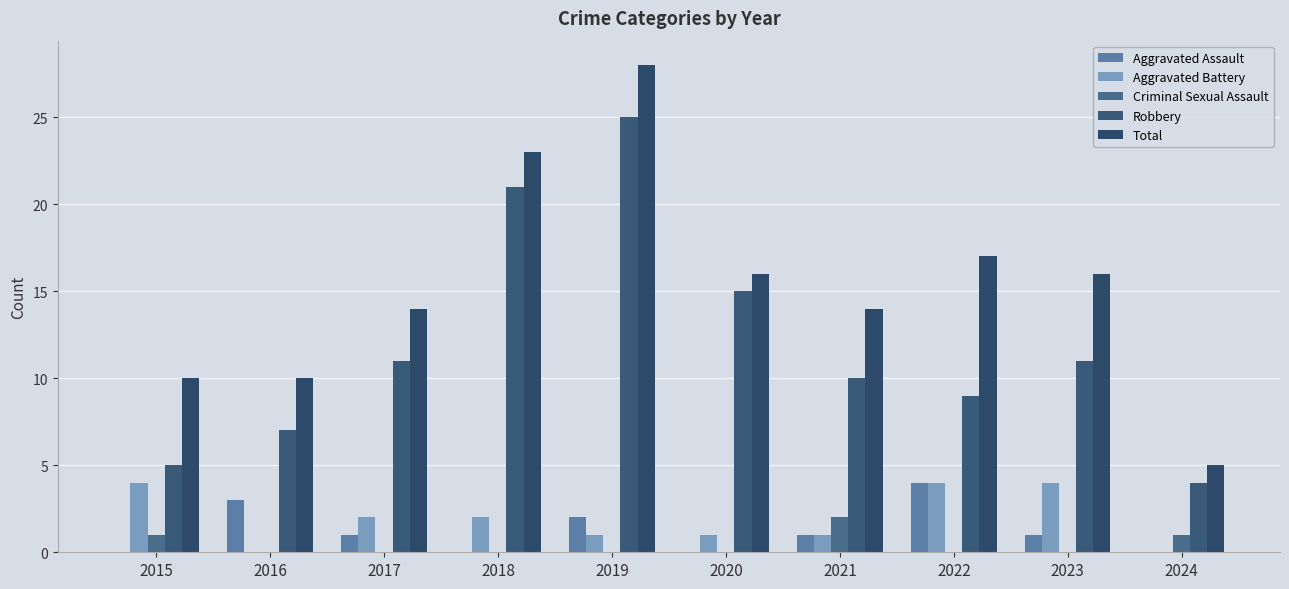

Reading left to right, transcribe all the data shown in this chart.

Aggravated Assault: 2015=0	2016=3	2017=1	2018=0	2019=2	2020=0	2021=1	2022=4	2023=1	2024=0
Aggravated Battery: 2015=4	2016=0	2017=2	2018=2	2019=1	2020=1	2021=1	2022=4	2023=4	2024=0
Criminal Sexual Assault: 2015=1	2016=0	2017=0	2018=0	2019=0	2020=0	2021=2	2022=0	2023=0	2024=1
Robbery: 2015=5	2016=7	2017=11	2018=21	2019=25	2020=15	2021=10	2022=9	2023=11	2024=4
Total: 2015=10	2016=10	2017=14	2018=23	2019=28	2020=16	2021=14	2022=17	2023=16	2024=5